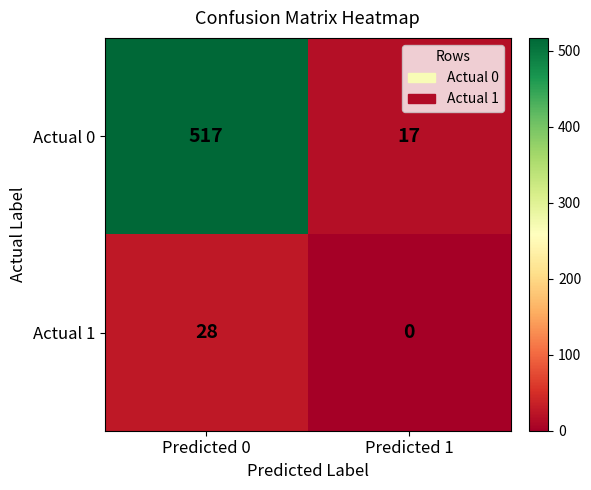

Reading left to right, what are all the values shown in this chart?

Actual 0: Predicted 0=517	Predicted 1=17
Actual 1: Predicted 0=28	Predicted 1=0